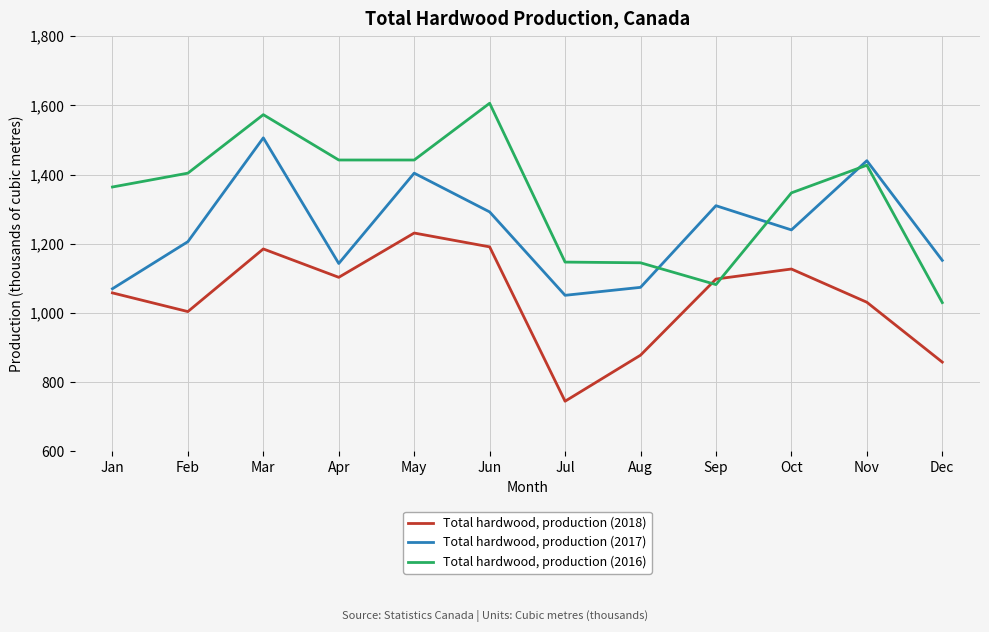

Is it true that Total hardwood, production (2018) equals 1191 at Jun?

True